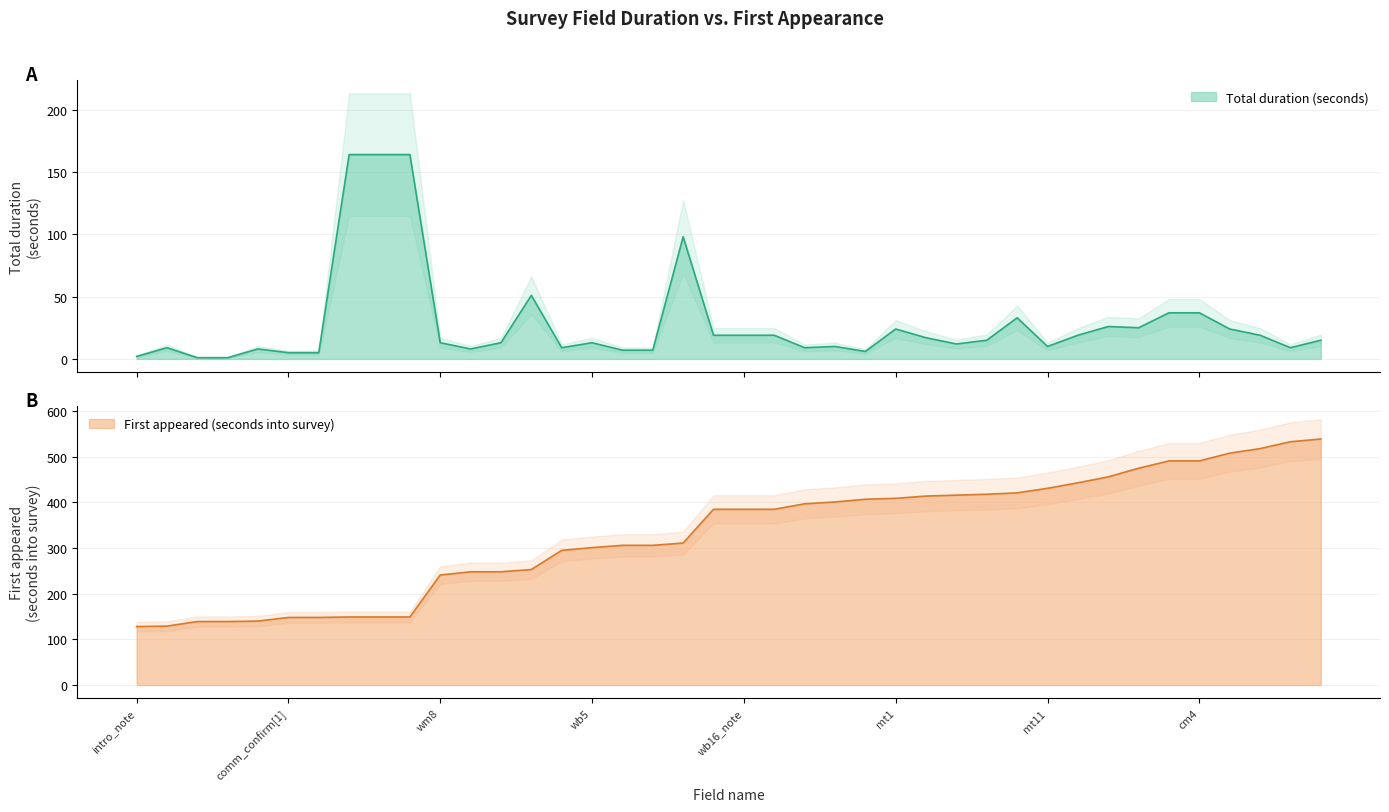

Where is Total duration (seconds) nearest to the value 82?

wb15